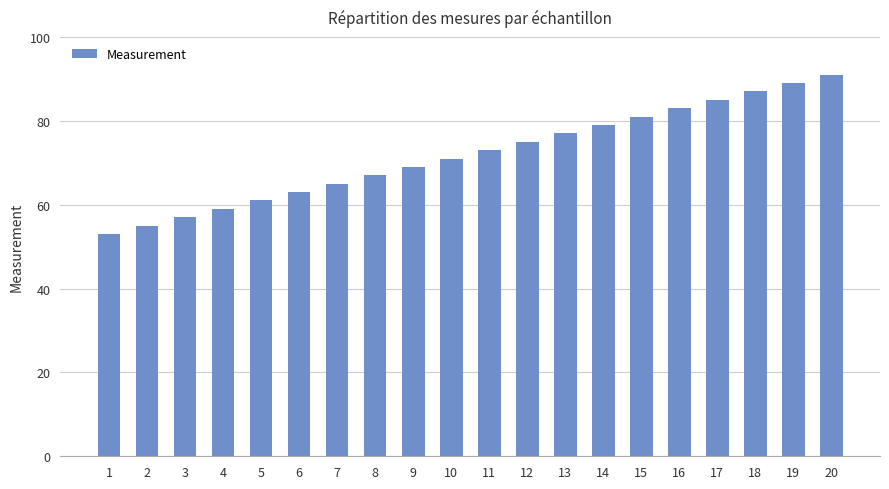

What is the approximate value at 6, to the nearest 10?

60